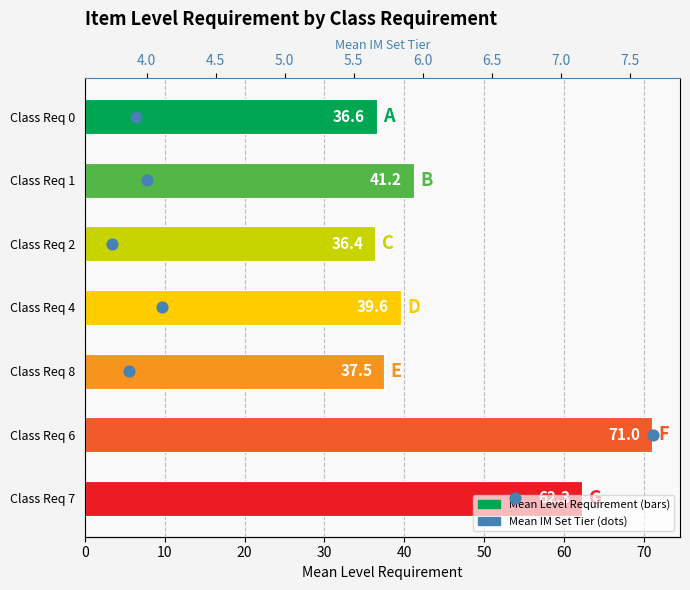

Which series reaches the maximum Y coordinate?

Mean Level Requirement